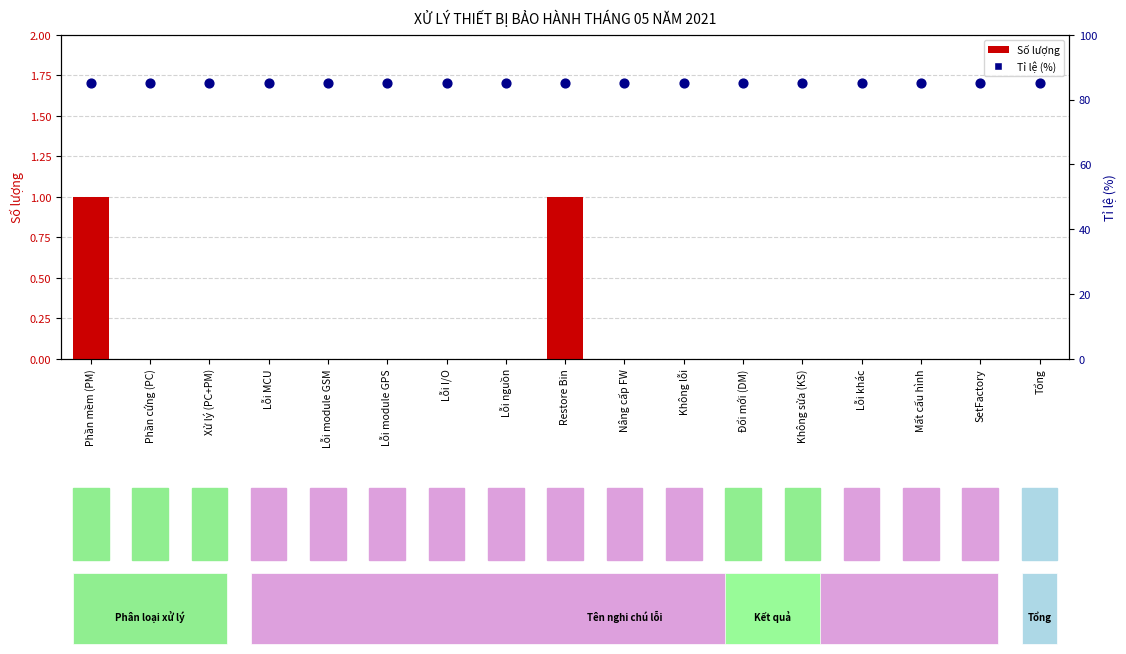

At which category is the sum across all series the highest?

Phần mềm (PM)